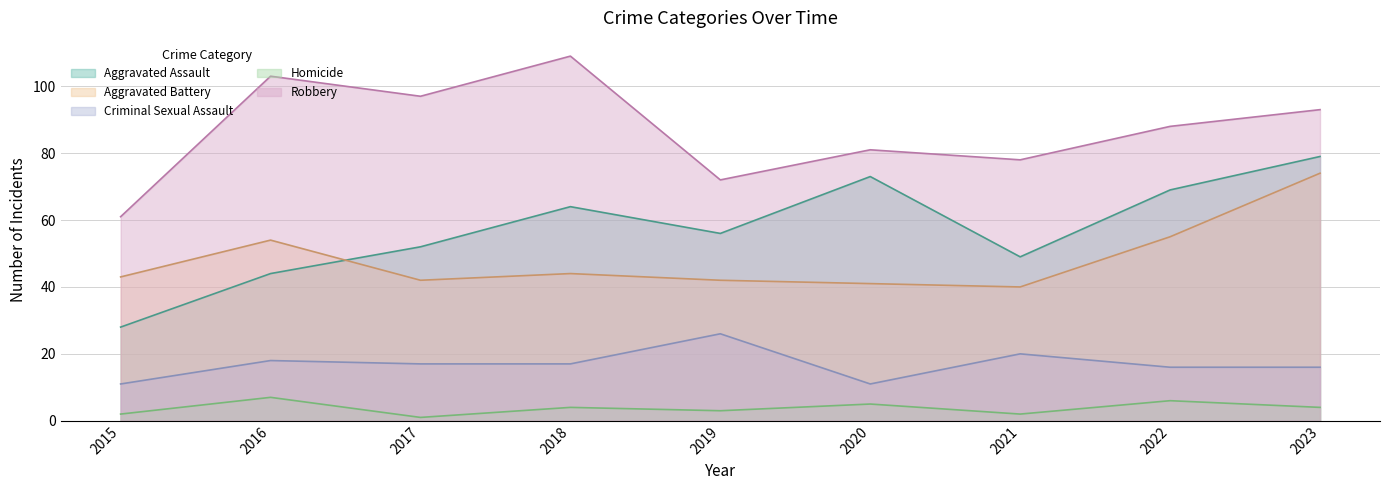

Is it true that Criminal Sexual Assault equals 29 at 2021?

False